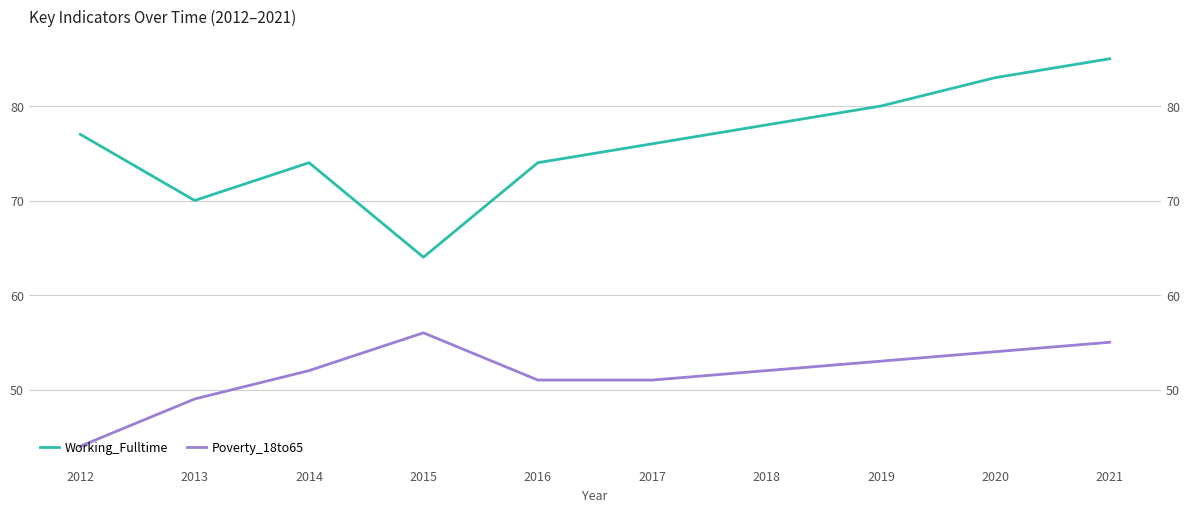

True or false: Working_Fulltime has a value of 76 at 2017.

True